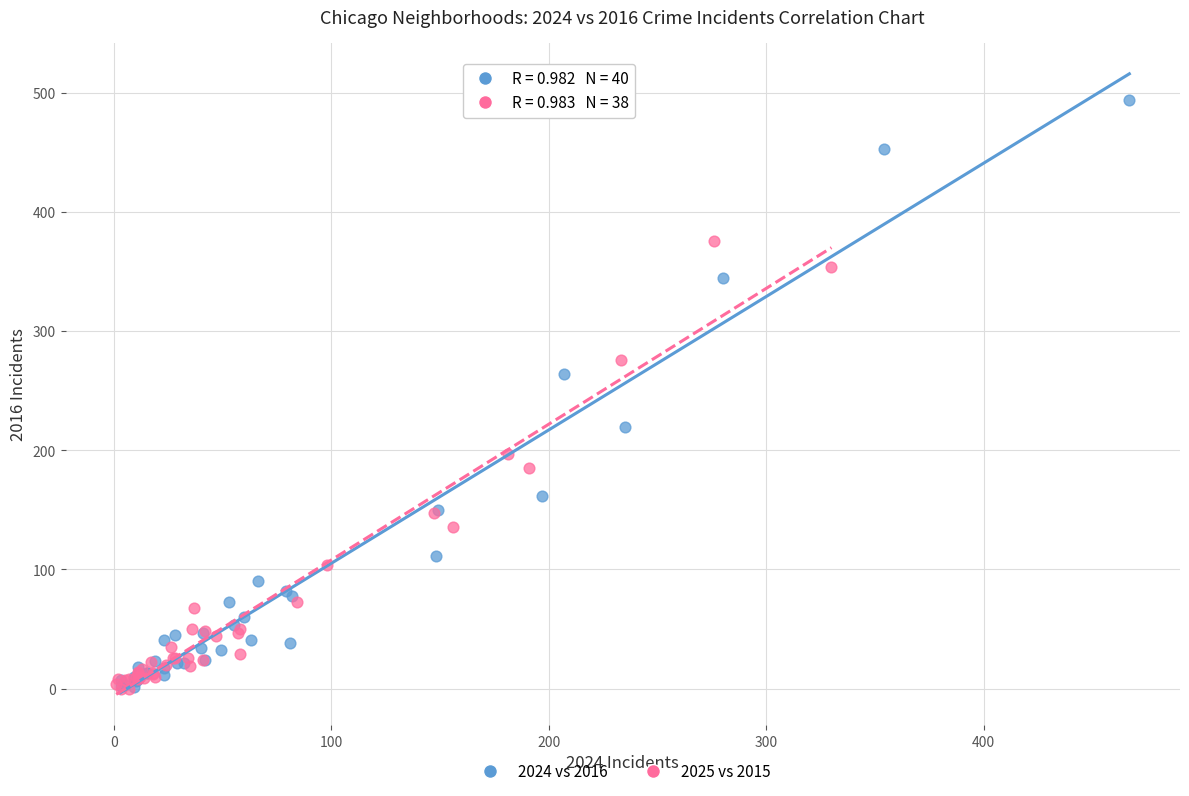

Which series contains the highest Y value?

2024 vs 2016